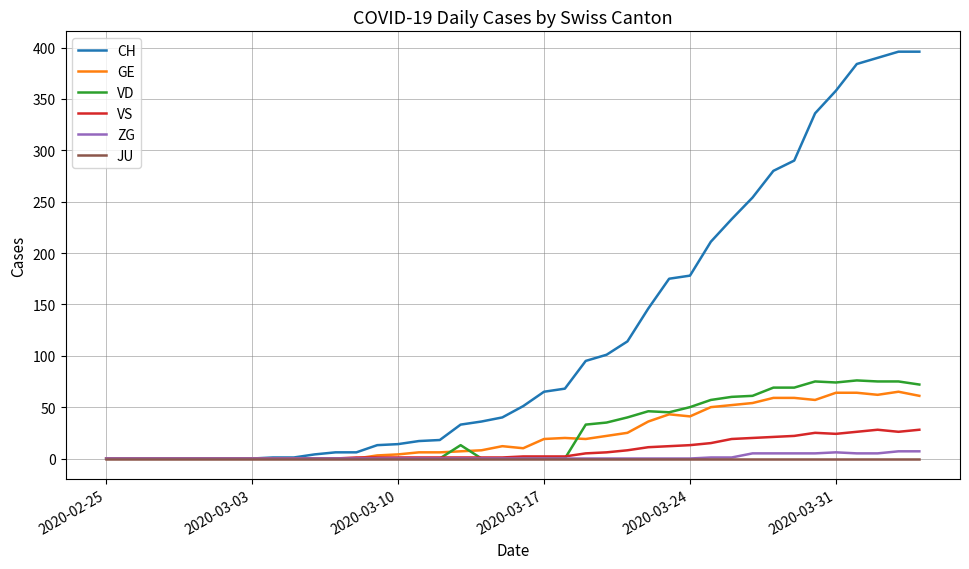

What is the greatest value displayed?

396